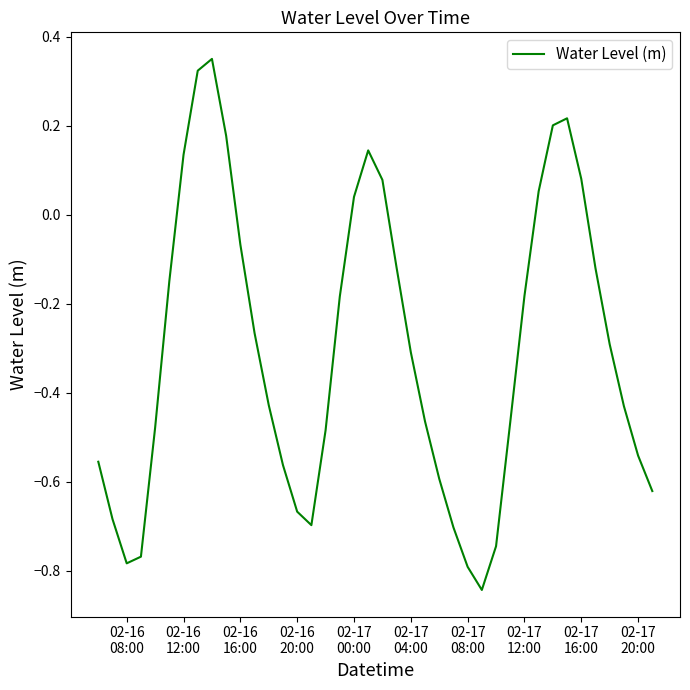

Does the chart have visible grid lines?

No